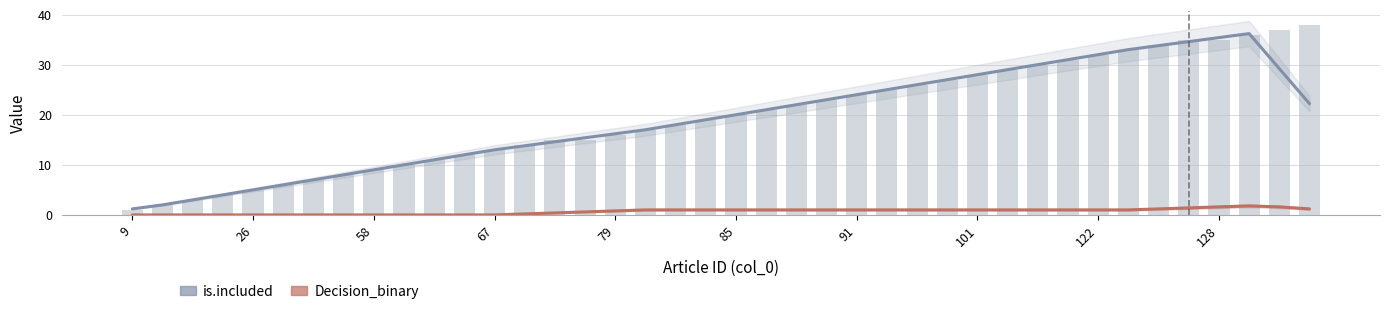

How many positive values does the Decision_binary (Forecast) series have?

27